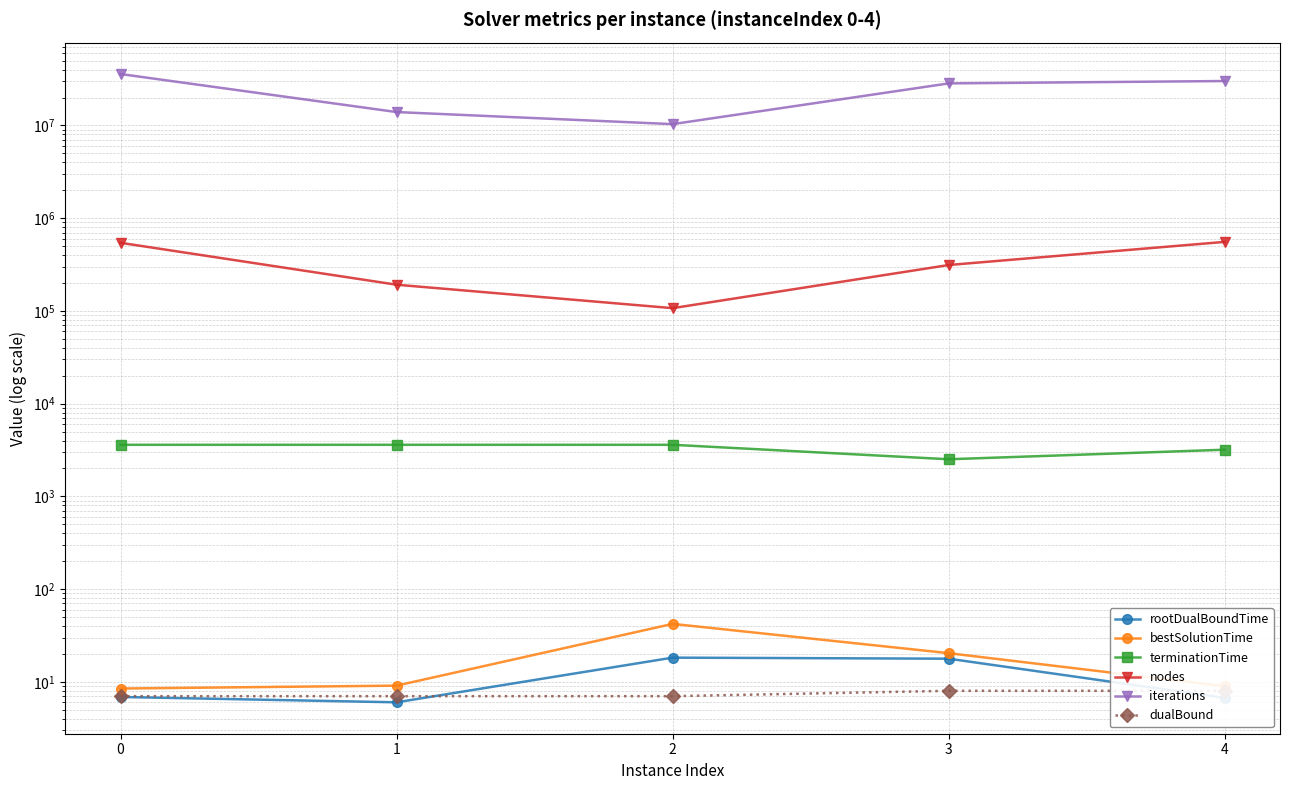

Between 2 and 0, which is larger?

2